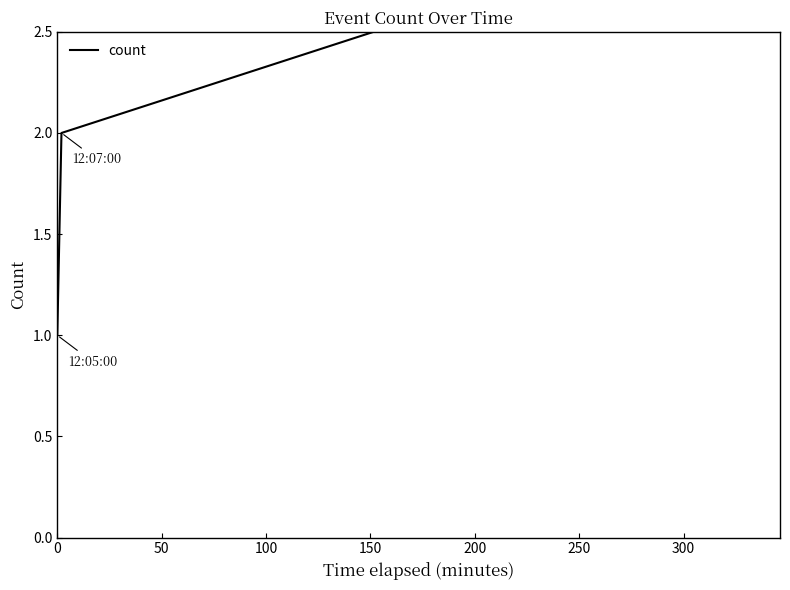

What is the change in value from 0 to 50?

+1